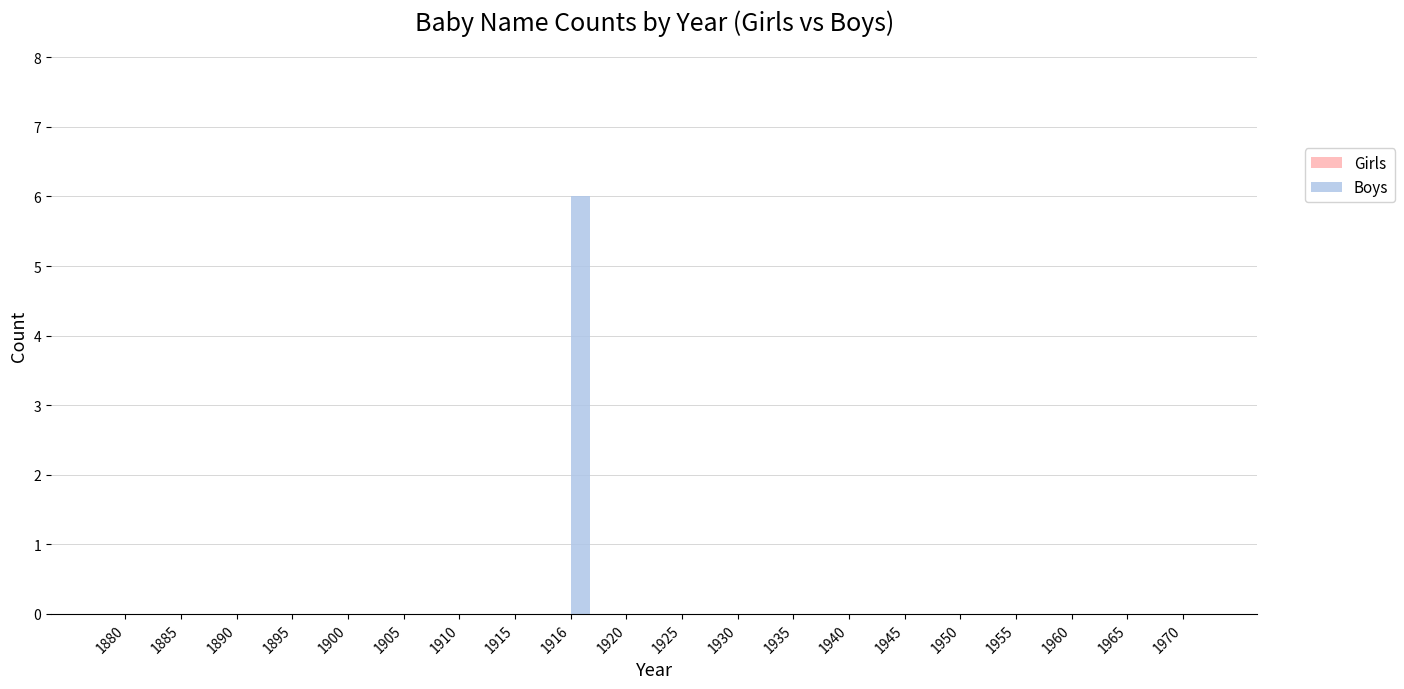

Reading left to right, what are all the values shown in this chart?

1880=0	1885=0	1890=0	1895=0	1900=0	1905=0	1910=0	1915=0	1916=6	1920=0	1925=0	1930=0	1935=0	1940=0	1945=0	1950=0	1955=0	1960=0	1965=0	1970=0